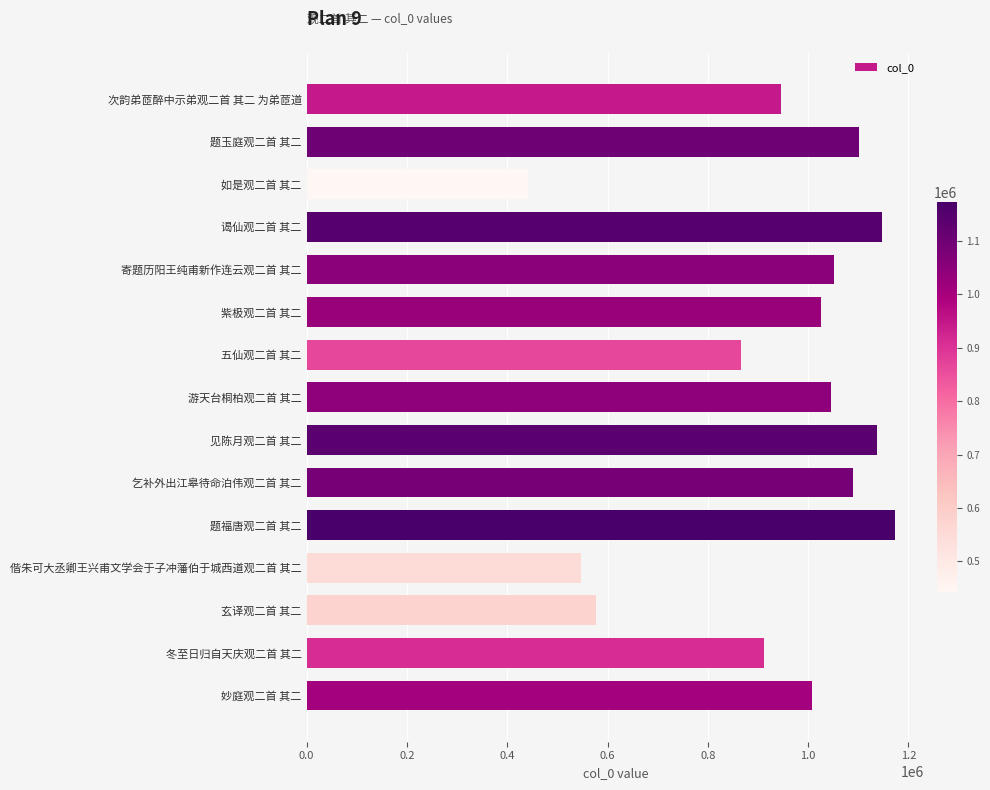

True or false: the data shows 1855235 at 谒仙观二首 其二.

False